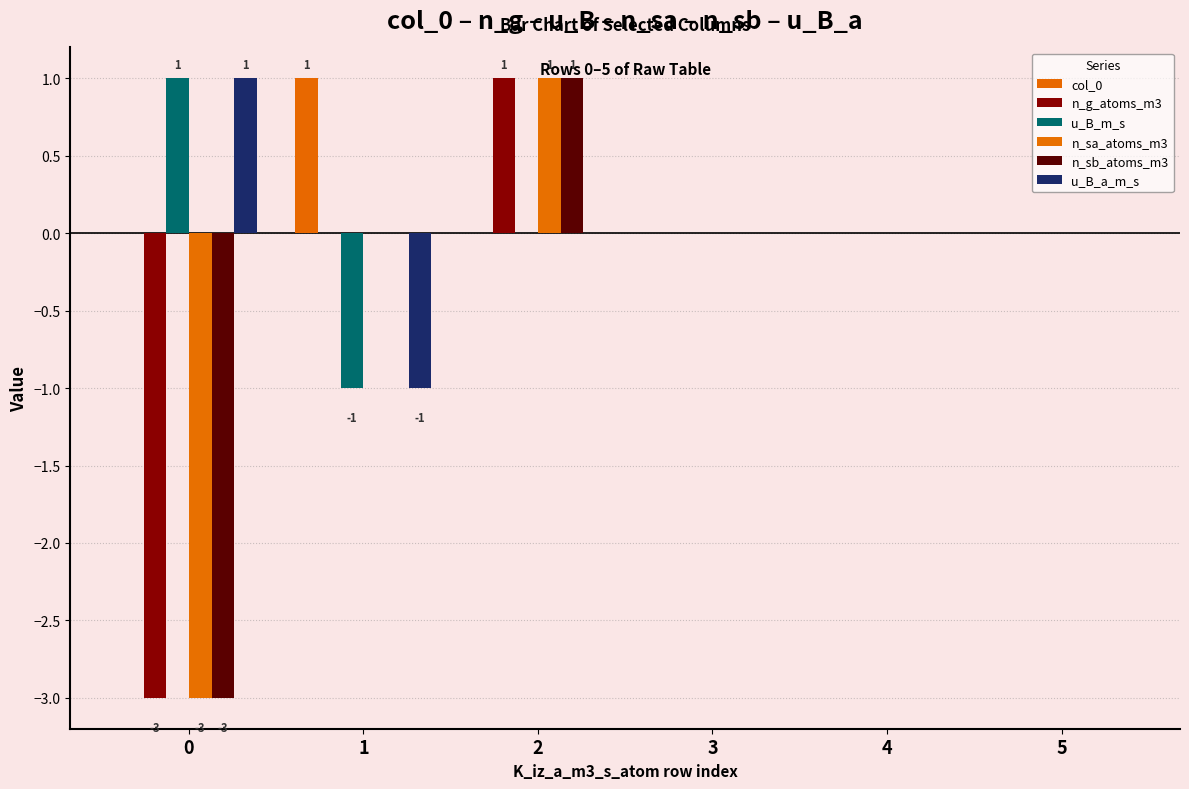

Does the chart contain stacked bars?

No